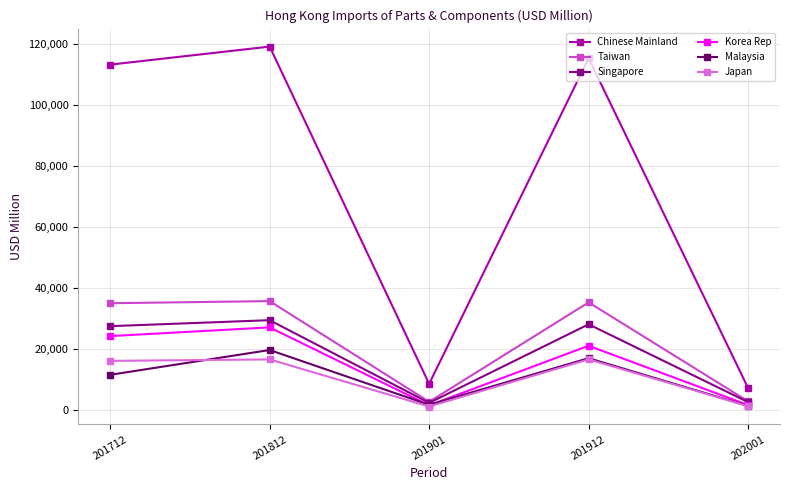

Is the value of Chinese Mainland at 202001 greater than the value of Japan at 201912?

No